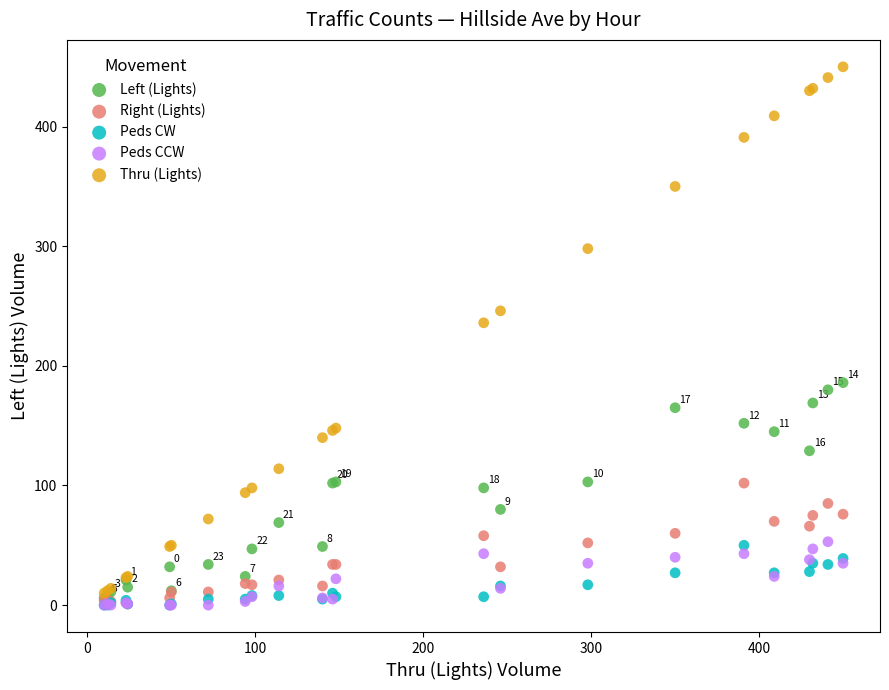

Across all series, what Y value is closest to 225?

236